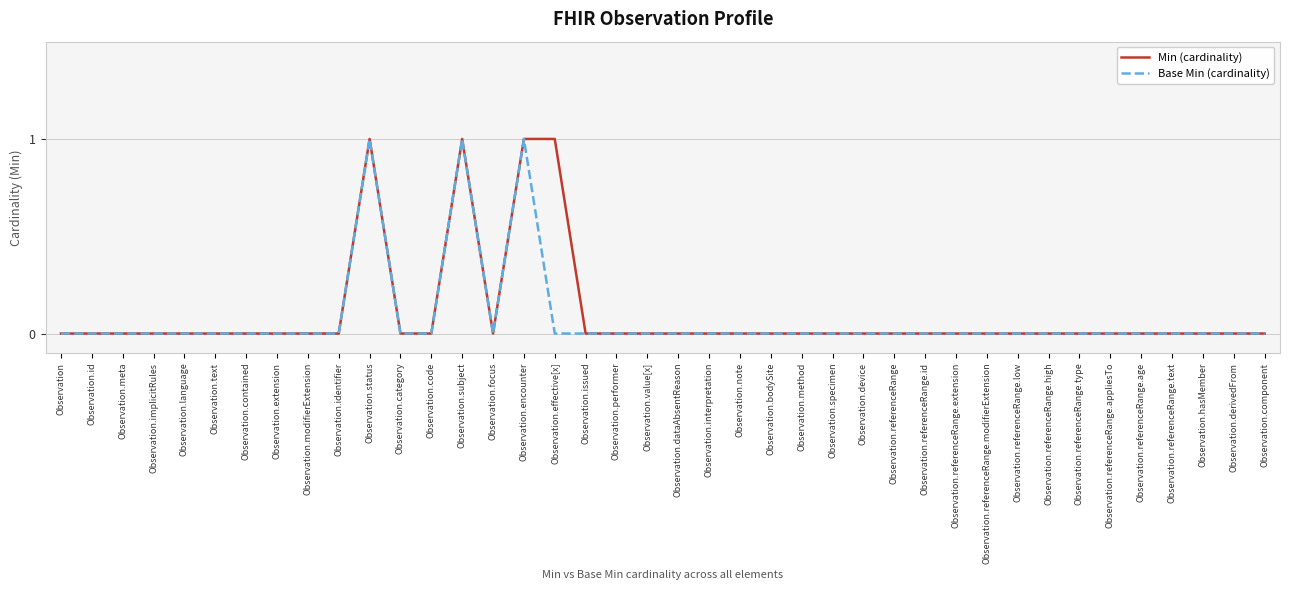

Reading right to left, transcribe all the data shown in this chart.

Min (cardinality): Observation.component=0	Observation.derivedFrom=0	Observation.hasMember=0	Observation.referenceRange.text=0	Observation.referenceRange.age=0	Observation.referenceRange.appliesTo=0	Observation.referenceRange.type=0	Observation.referenceRange.high=0	Observation.referenceRange.low=0	Observation.referenceRange.modifierExtension=0	Observation.referenceRange.extension=0	Observation.referenceRange.id=0	Observation.referenceRange=0	Observation.device=0	Observation.specimen=0	Observation.method=0	Observation.bodySite=0	Observation.note=0	Observation.interpretation=0	Observation.dataAbsentReason=0	Observation.value[x]=0	Observation.performer=0	Observation.issued=0	Observation.effective[x]=1	Observation.encounter=1	Observation.focus=0	Observation.subject=1	Observation.code=0	Observation.category=0	Observation.status=1	Observation.identifier=0	Observation.modifierExtension=0	Observation.extension=0	Observation.contained=0	Observation.text=0	Observation.language=0	Observation.implicitRules=0	Observation.meta=0	Observation.id=0	Observation=0
Base Min (cardinality): Observation.component=0	Observation.derivedFrom=0	Observation.hasMember=0	Observation.referenceRange.text=0	Observation.referenceRange.age=0	Observation.referenceRange.appliesTo=0	Observation.referenceRange.type=0	Observation.referenceRange.high=0	Observation.referenceRange.low=0	Observation.referenceRange.modifierExtension=0	Observation.referenceRange.extension=0	Observation.referenceRange.id=0	Observation.referenceRange=0	Observation.device=0	Observation.specimen=0	Observation.method=0	Observation.bodySite=0	Observation.note=0	Observation.interpretation=0	Observation.dataAbsentReason=0	Observation.value[x]=0	Observation.performer=0	Observation.issued=0	Observation.effective[x]=0	Observation.encounter=1	Observation.focus=0	Observation.subject=1	Observation.code=0	Observation.category=0	Observation.status=1	Observation.identifier=0	Observation.modifierExtension=0	Observation.extension=0	Observation.contained=0	Observation.text=0	Observation.language=0	Observation.implicitRules=0	Observation.meta=0	Observation.id=0	Observation=0